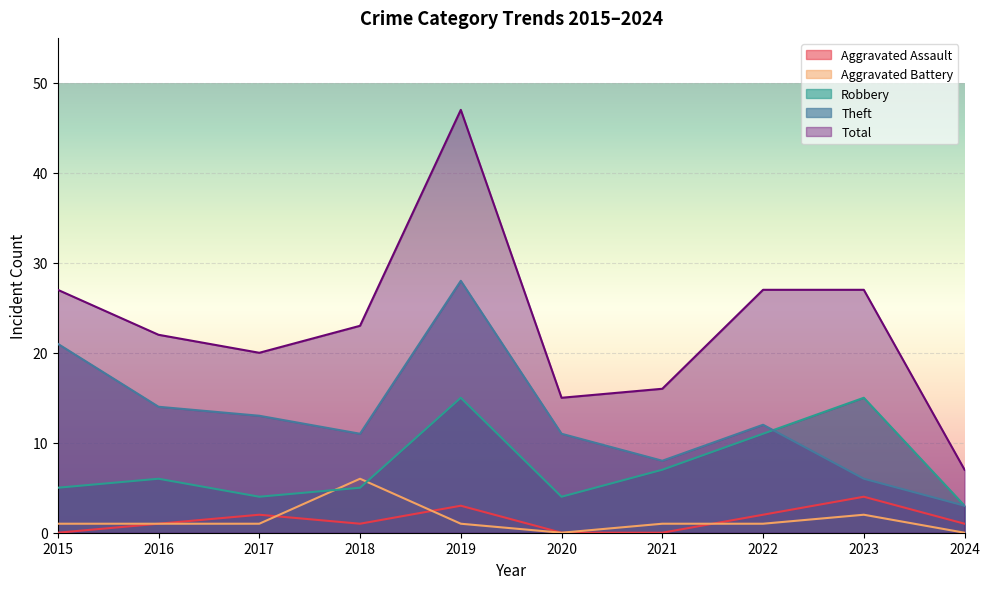

True or false: Aggravated Assault has more than 0 points higher than both neighbors.

True